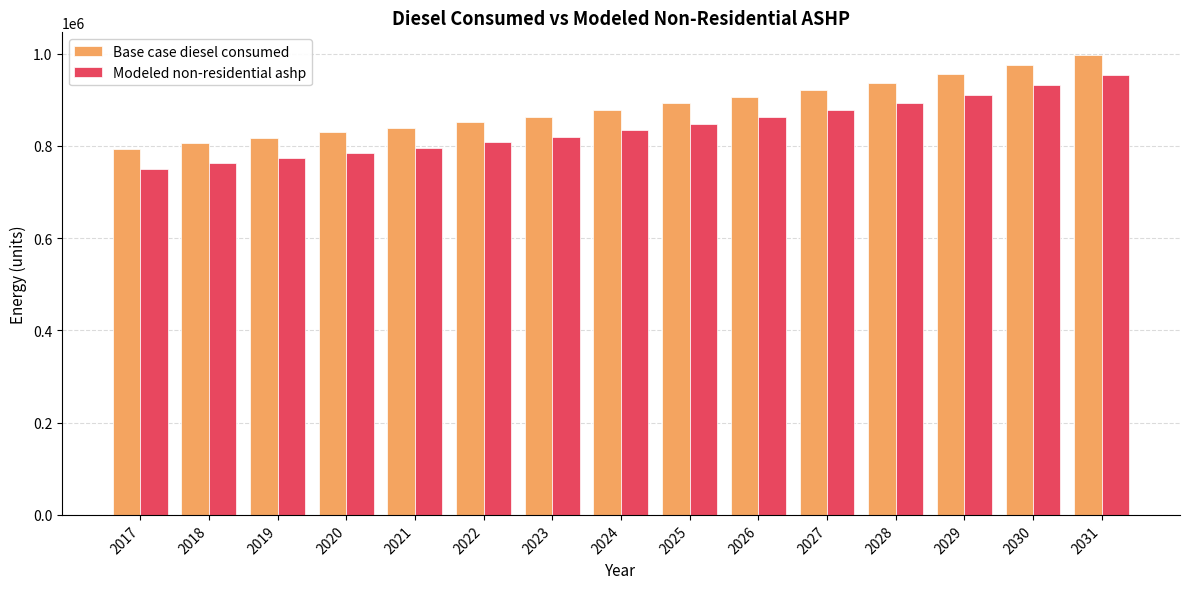

How many values in the Modeled non-residential ashp series exceed 833991?

8